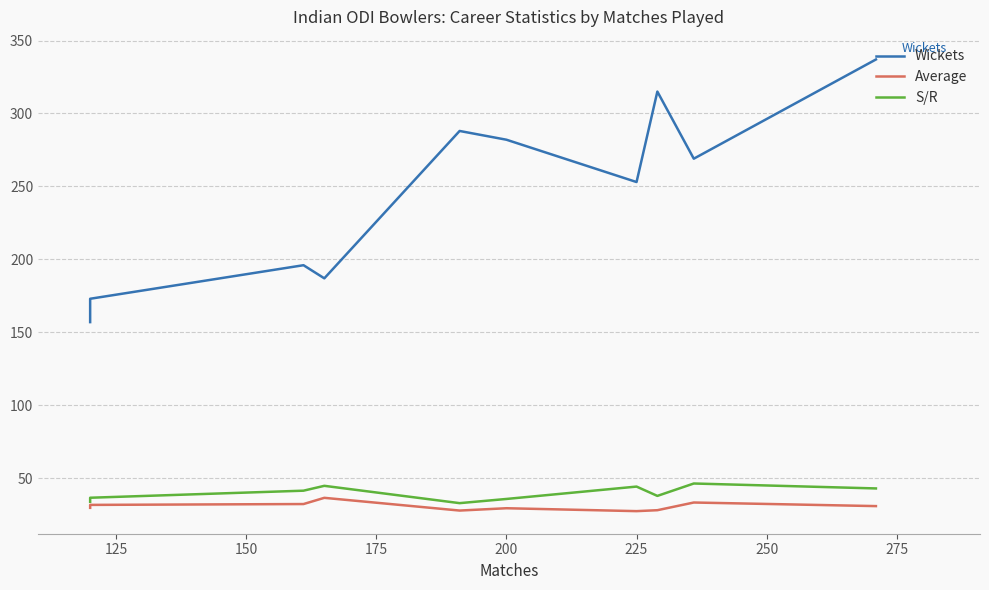

Which series has the largest total across all categories?

Wickets